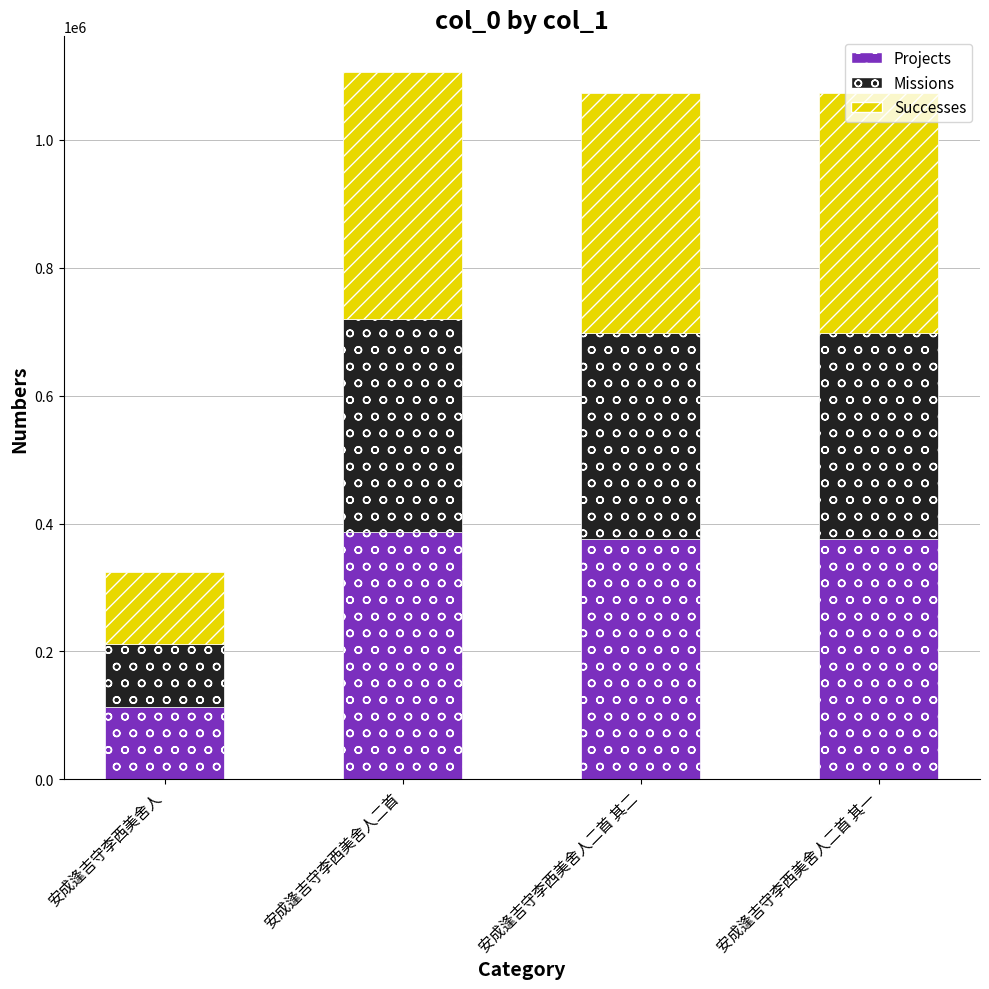

Count the number of categories in the chart.

4